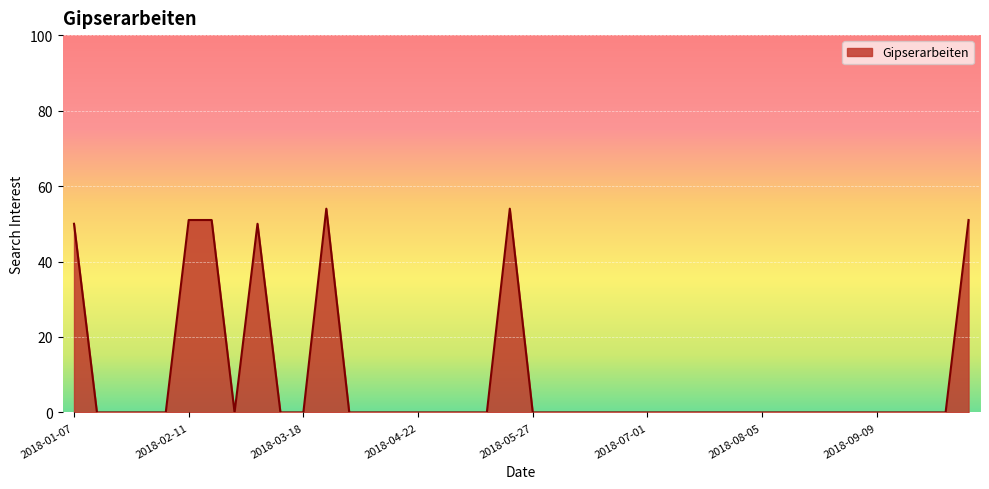

What is the greatest value displayed?

54